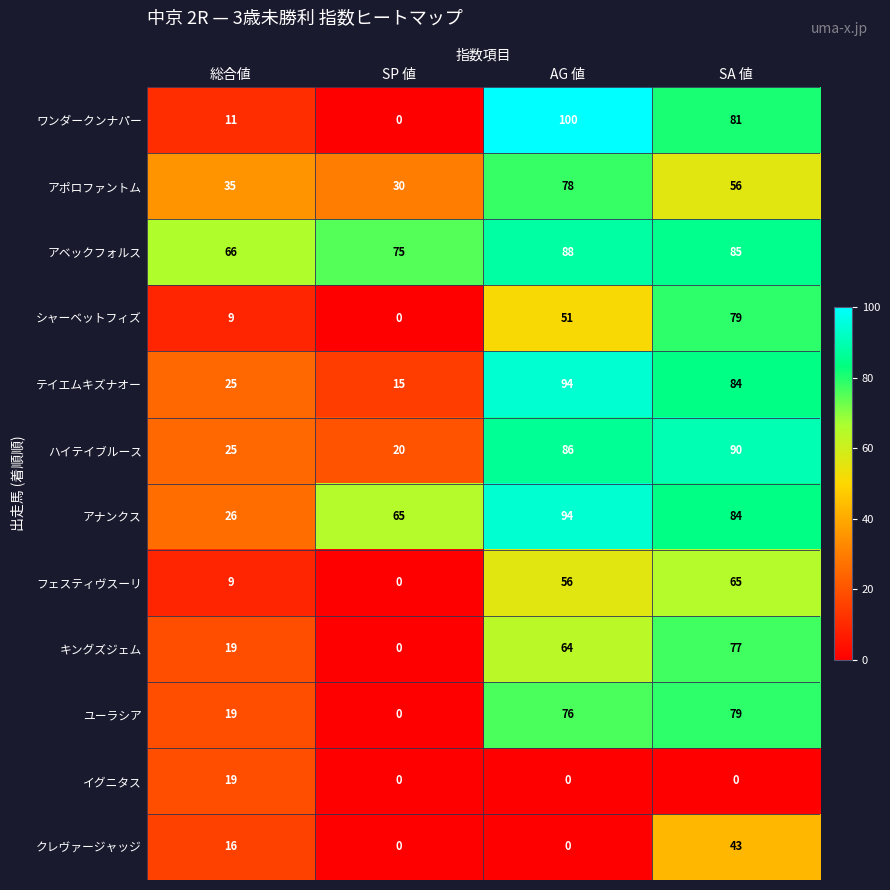

Rank the categories by ユーラシア value from lowest to highest.

SP 値, 総合値, AG 値, SA 値